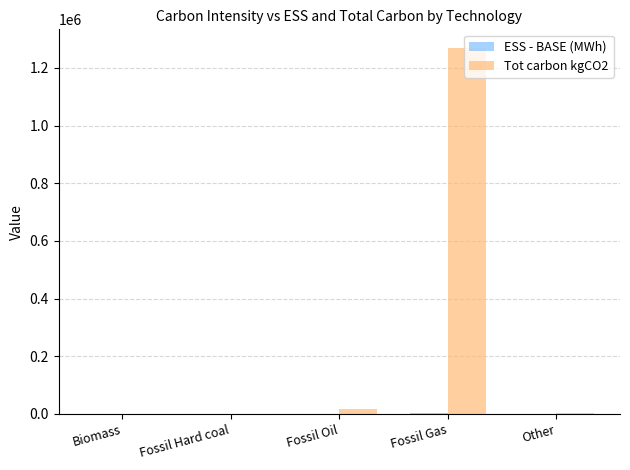

What is the sum of all Tot carbon kgCO2 values?

1292632.0